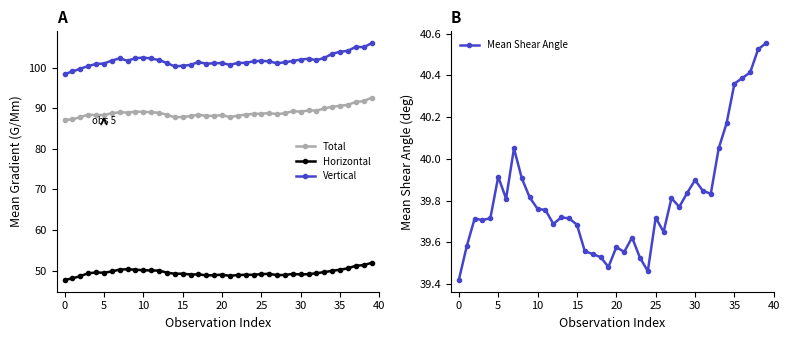

True or false: Mean Shear Angle and Total intersect in this chart.

False